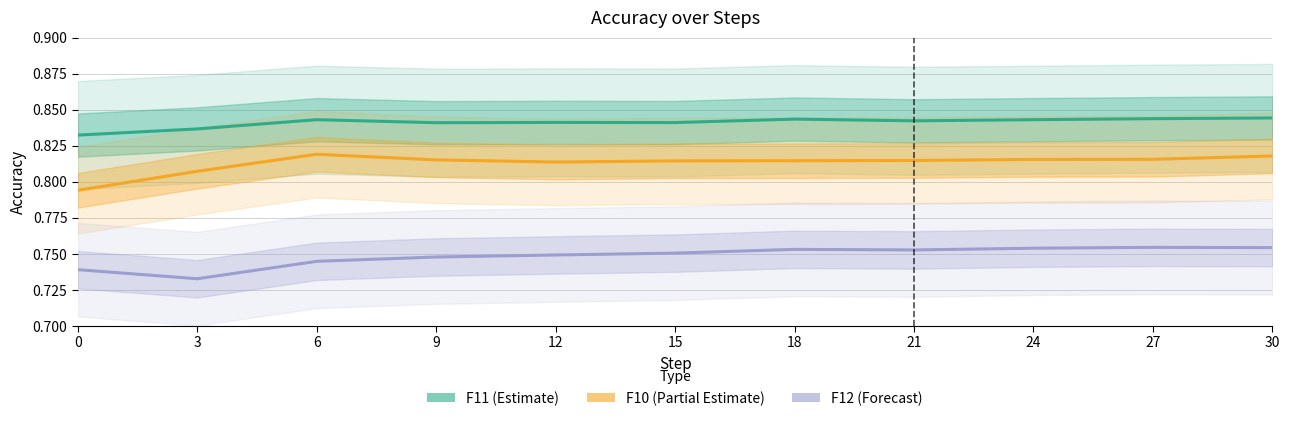

What is the sum of all F10 (Partial Estimate) values?

8.9